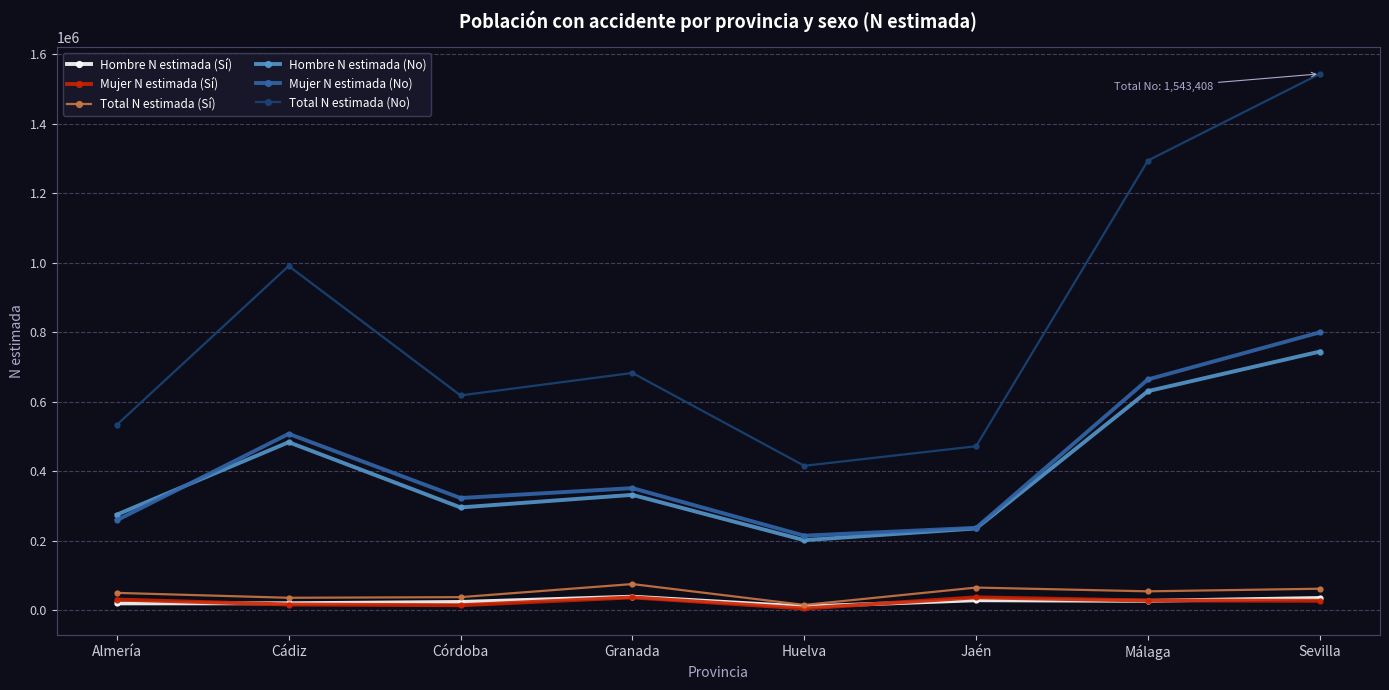

What is the average value of the Total N estimada (Sí) series?

48886